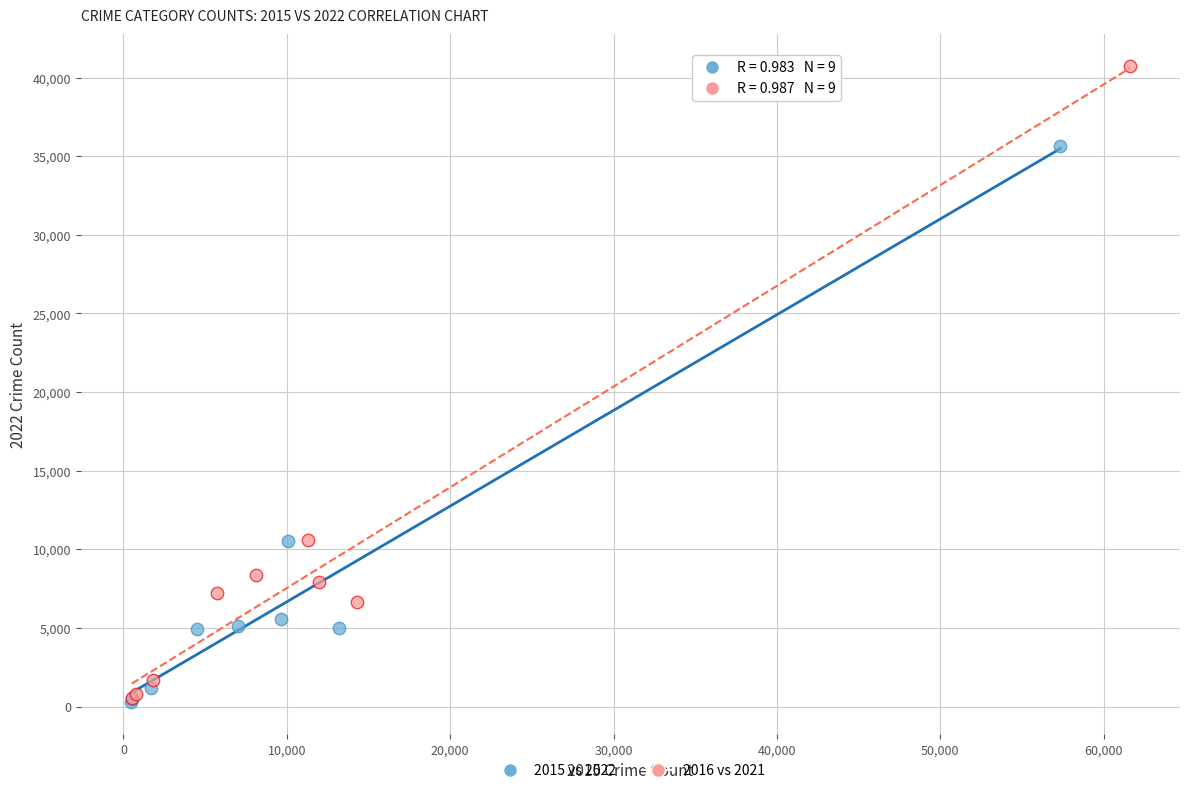

Which series has the widest spread of Y values?

2016 vs 2021